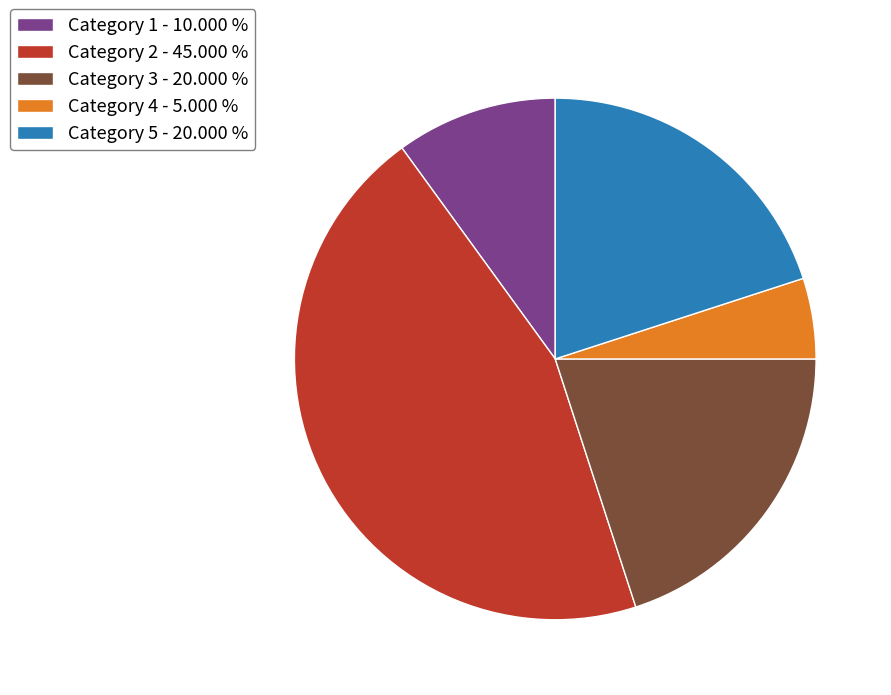

Does Category 5 - 20.000 % represent more than half of the total?

No